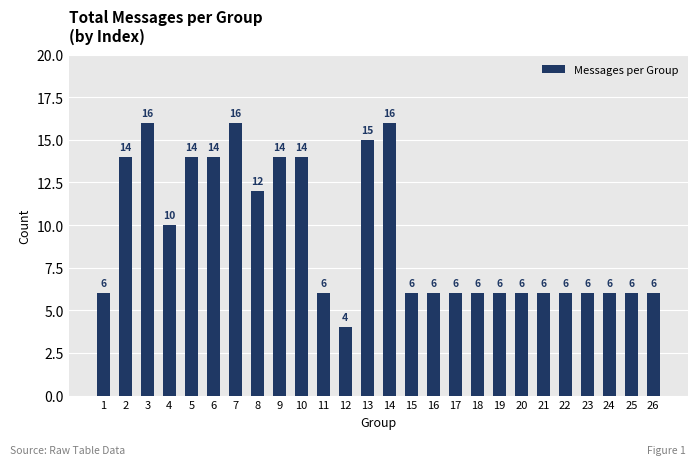

Which has a higher value, 14 or 13?

14